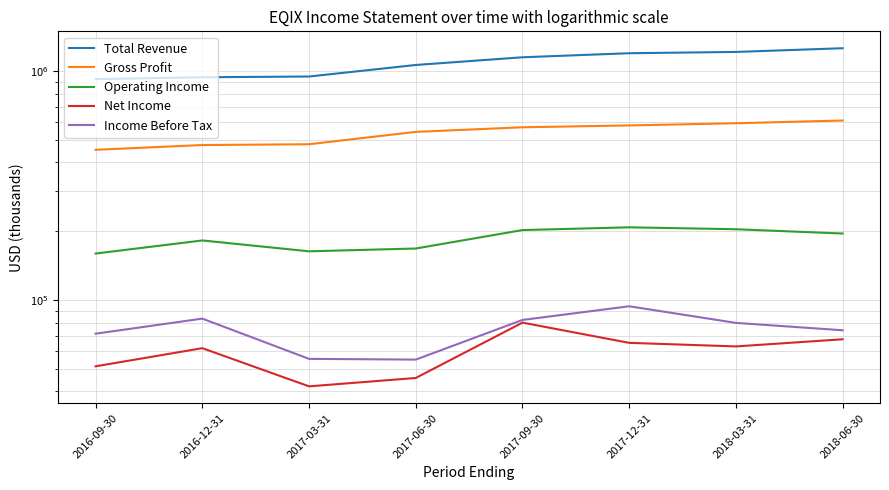

True or false: Income Before Tax and Operating Income intersect in this chart.

False